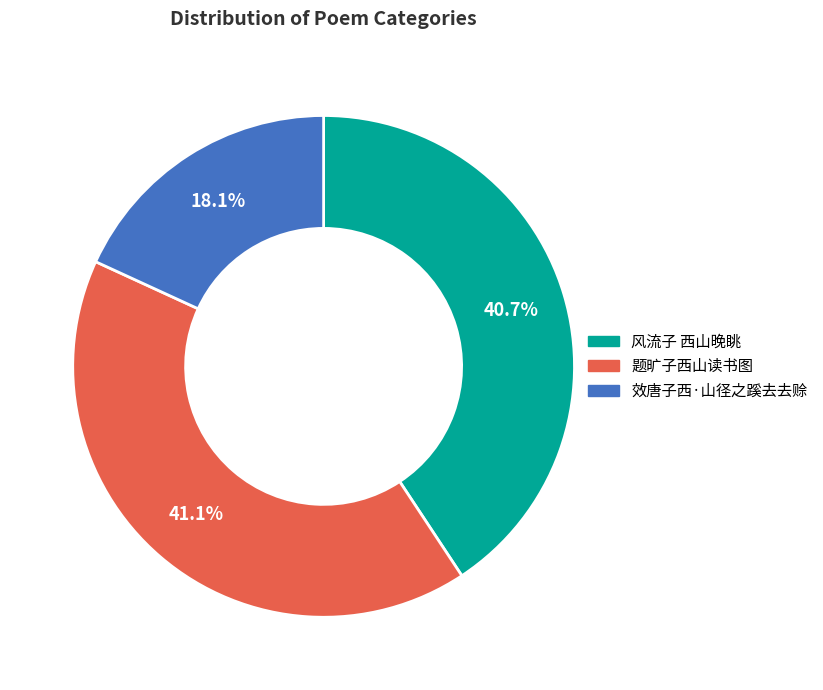

Which slice is the smallest?

效唐子西·山径之蹊去去赊